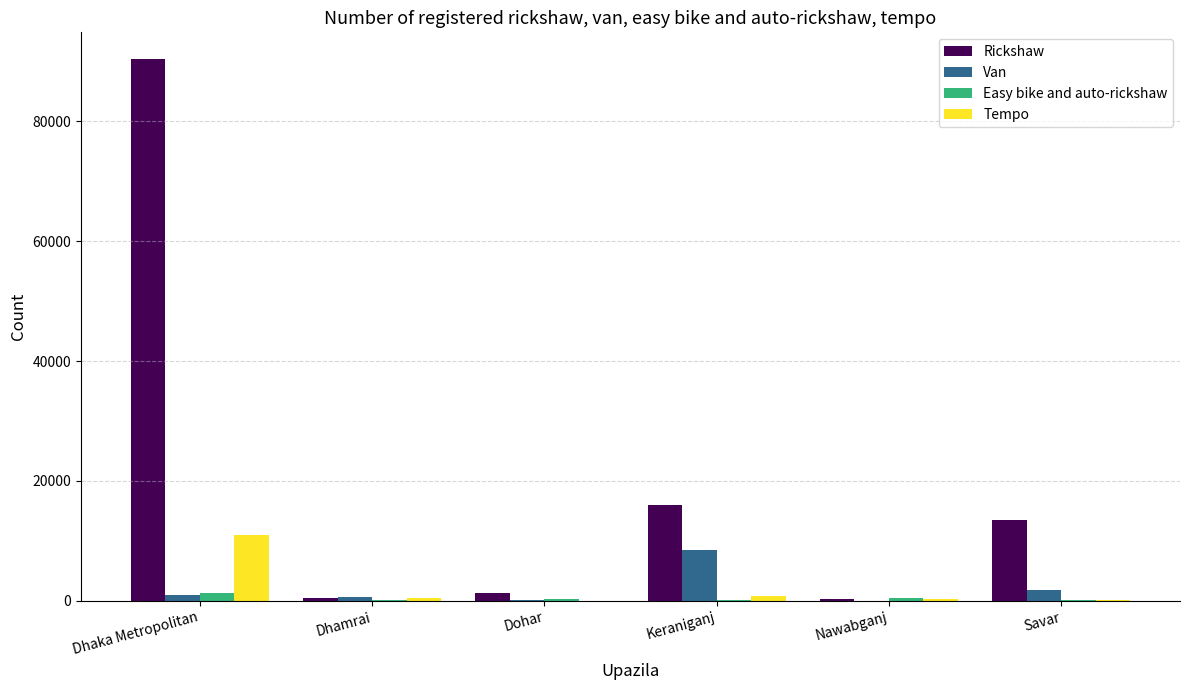

Is it true that Van equals 571 at Dhamrai?

True